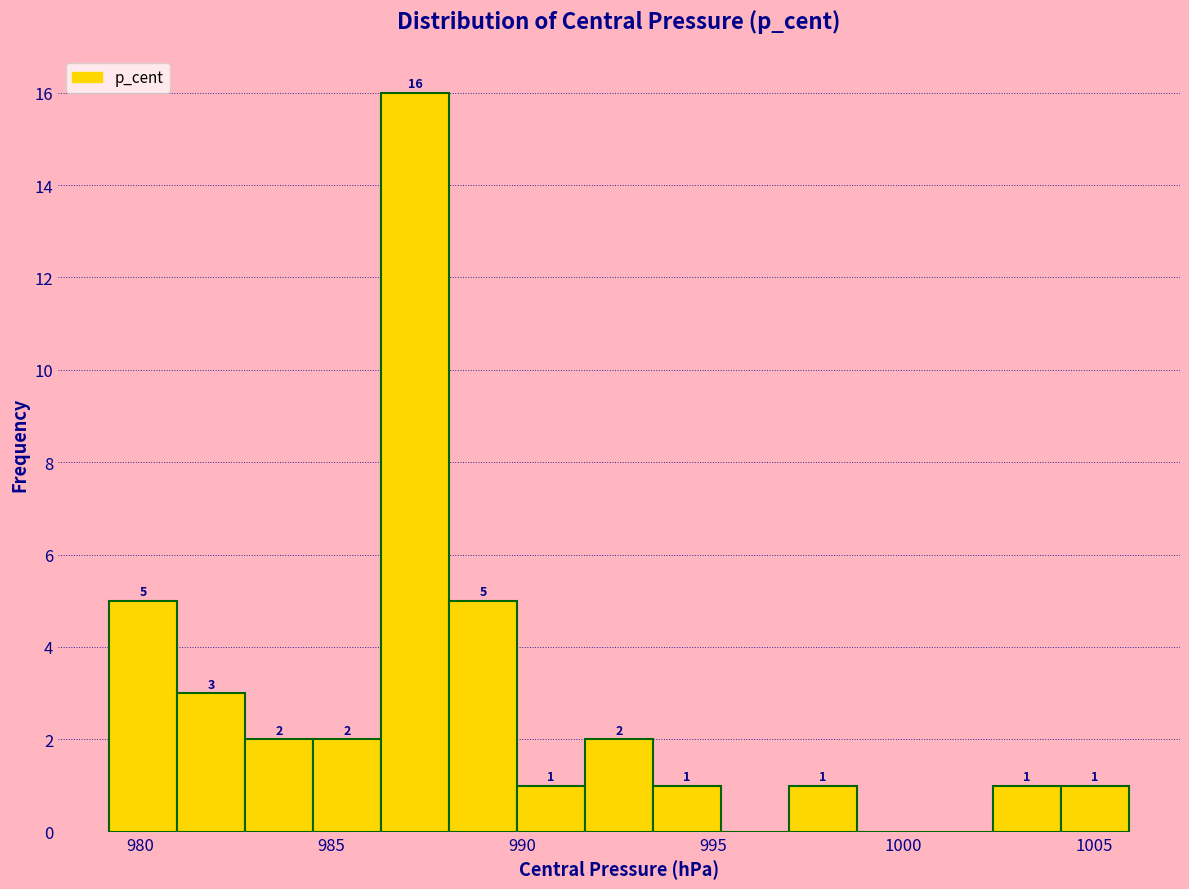

Read against the x-axis, roughly where is the centre of the tallest bar?

987.0